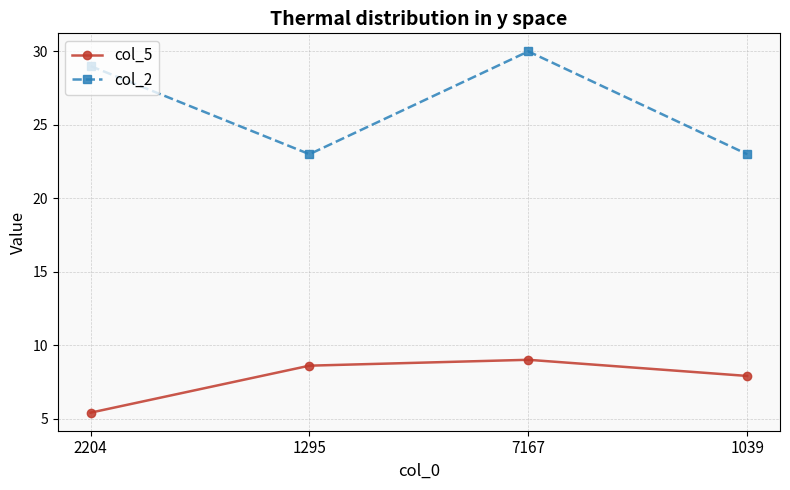

Which series has the widest spread of values?

col_2